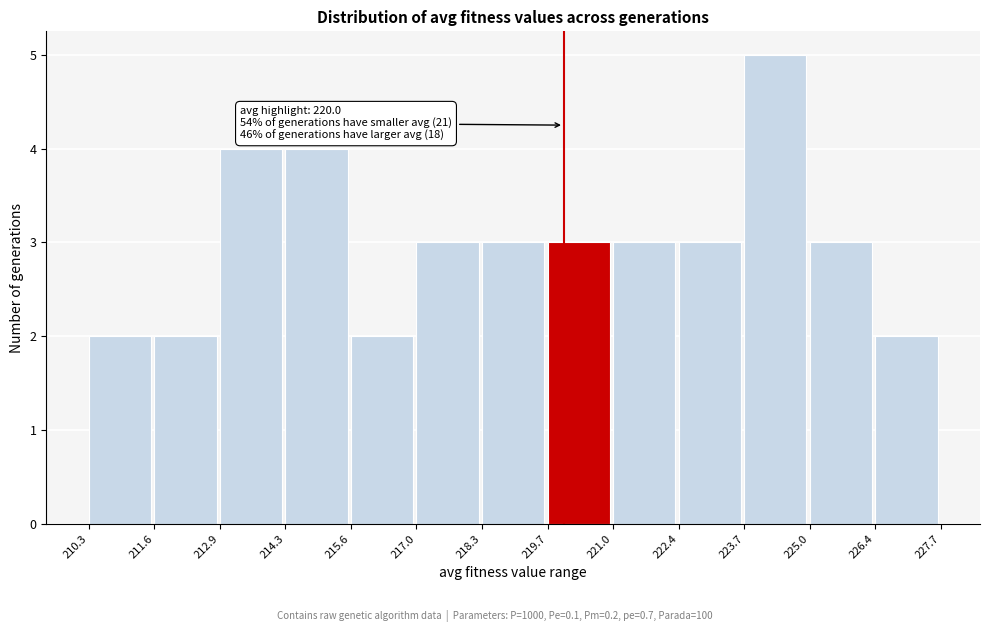

Over which range of the x-axis is the bar tallest?

223.7 to 225.0